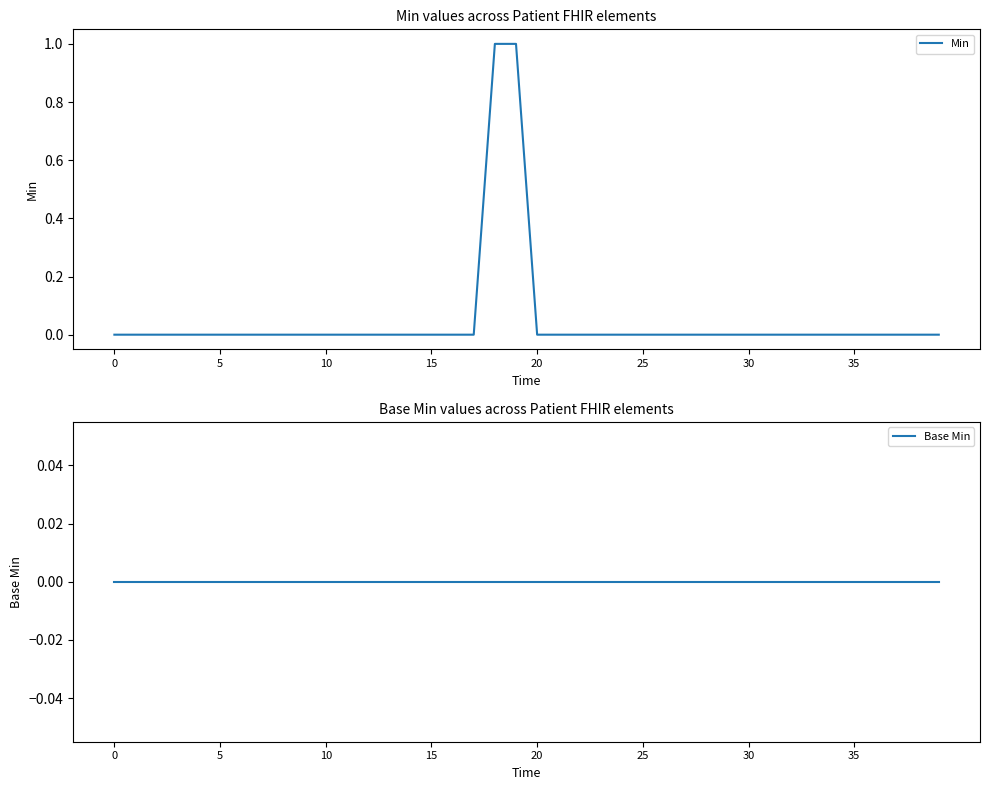

List the series in order of their overall mean, lowest first.

Base Min, Min